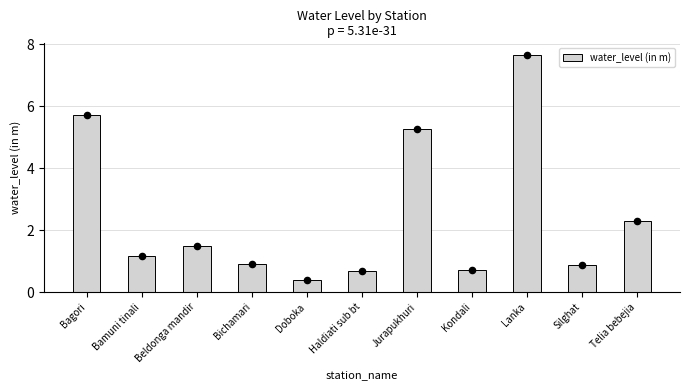

What is the ratio of the value at Beldonga mandir to the value at Jurapukhuri?

0.3